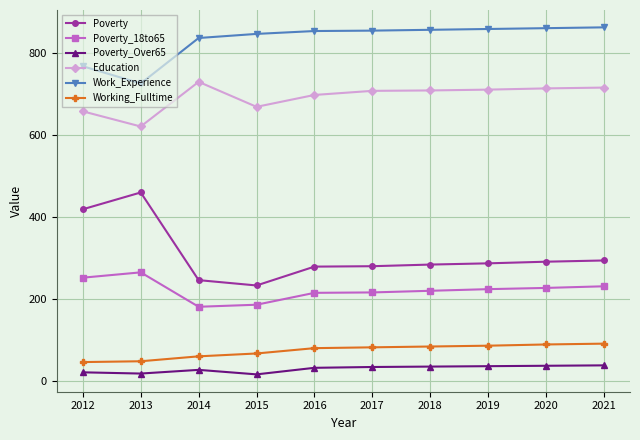

Is this an area chart (filled region under the line)?

No